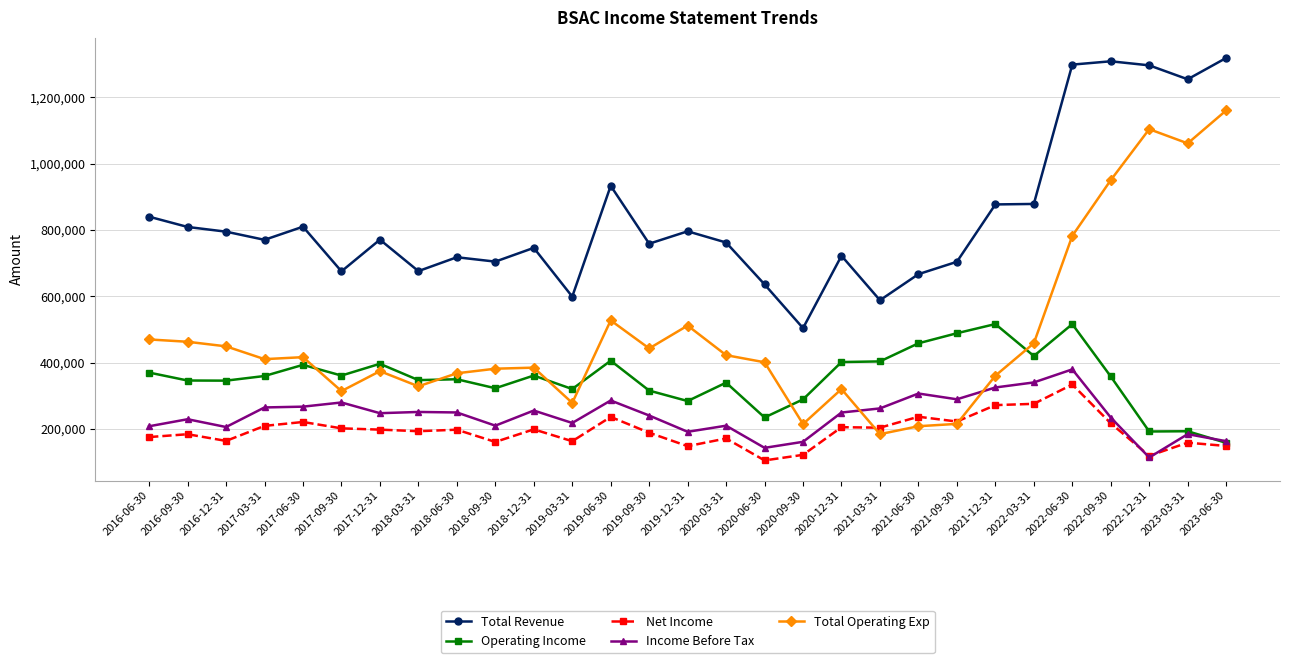

What is the minimum value for Total Revenue?

504000